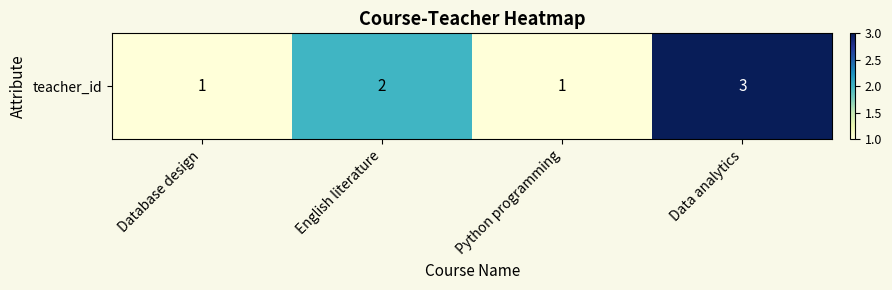

Is it true that the value at English literature is 2?

True